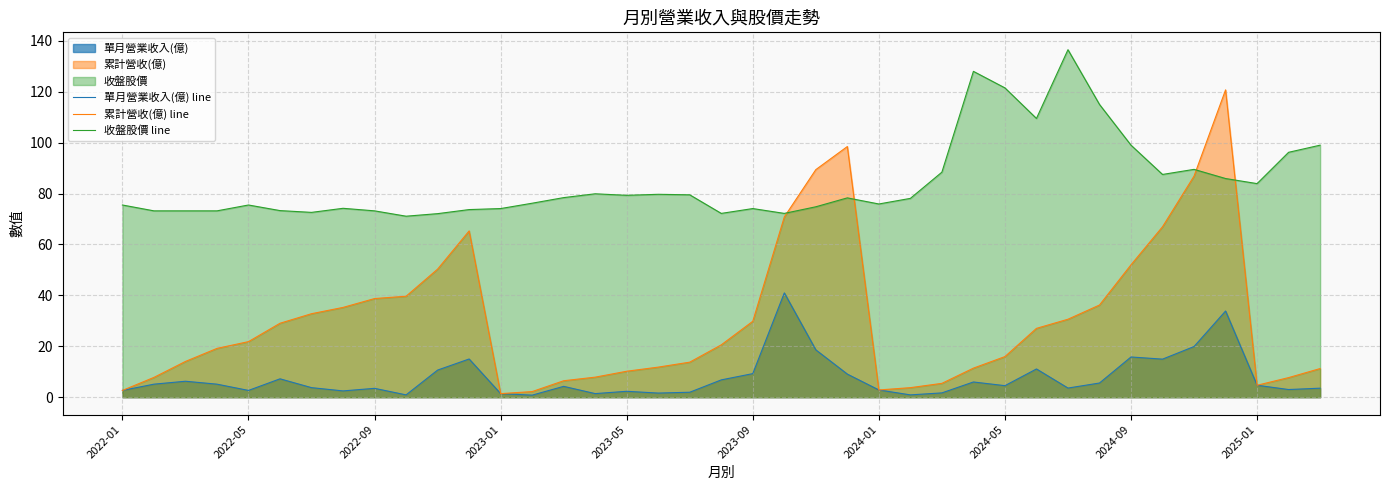

What value does the 收盤股價 line series have at 2023-09?

74.1